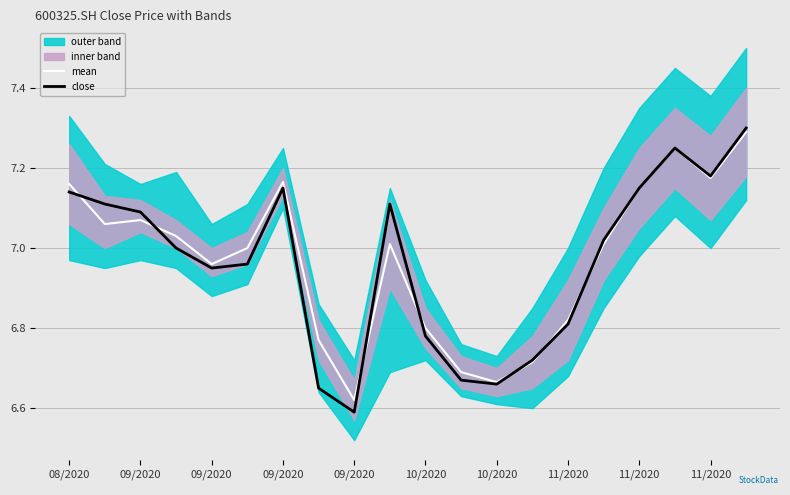

Which series has the widest spread of values?

close